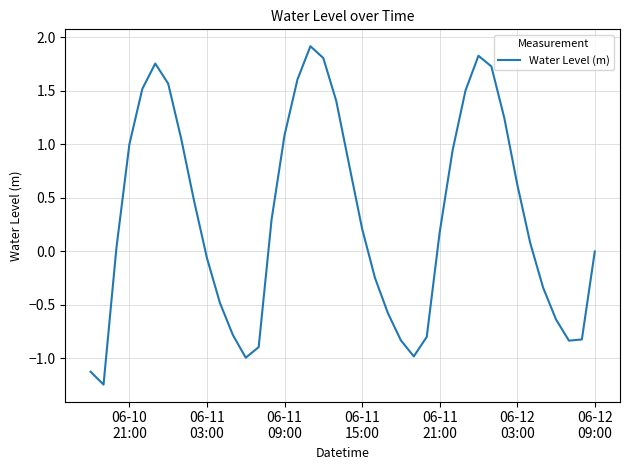

What is the maximum value shown in the chart?

1.9